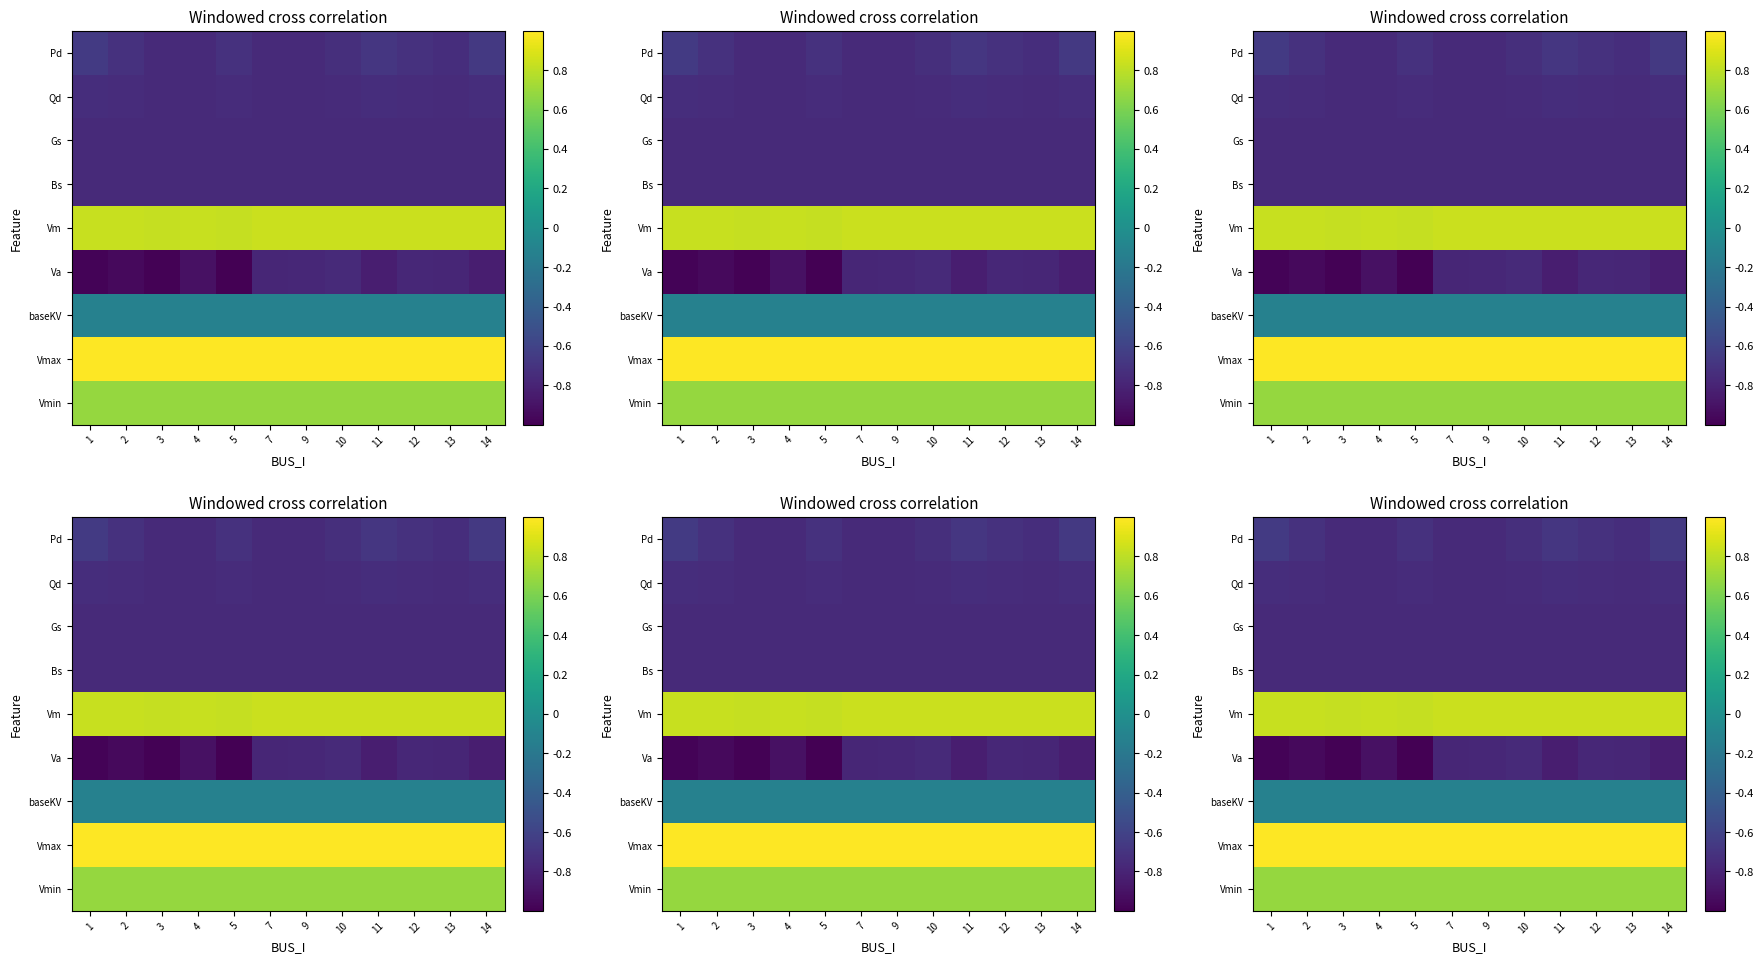

Is the value of Gs at 11 greater than the value of Pd at 3?

No